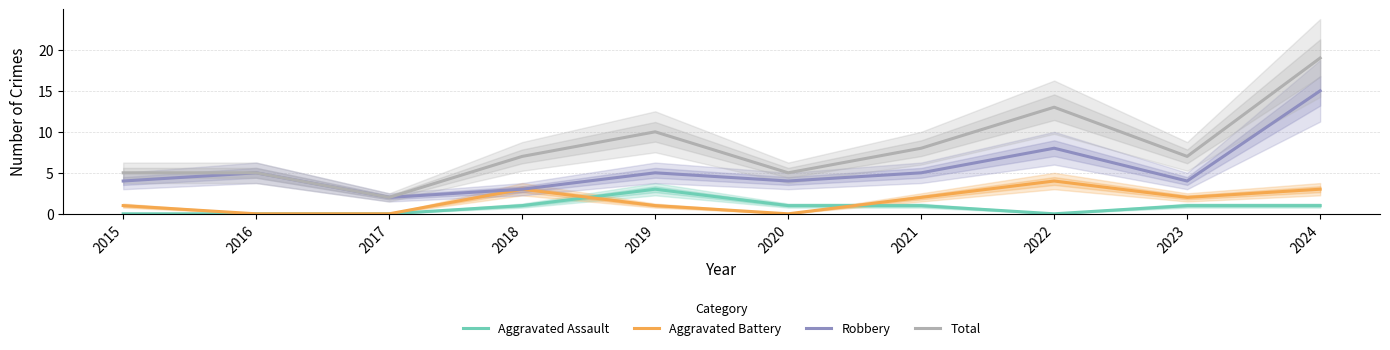

At which label is Total closest to 10?

2019